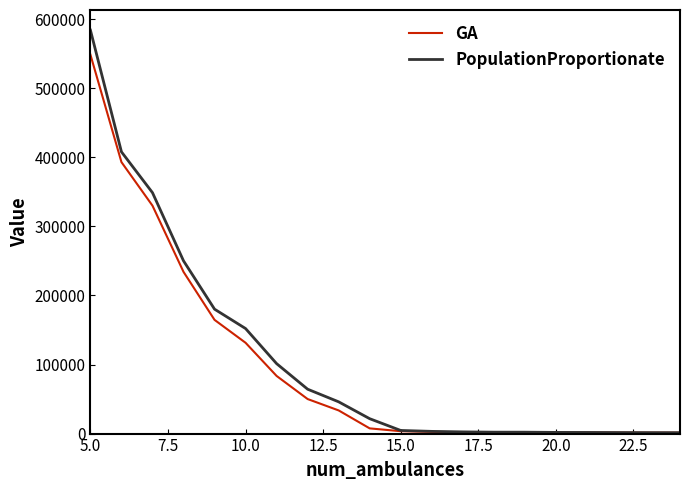

How many values in the PopulationProportionate series exceed 21544?

10